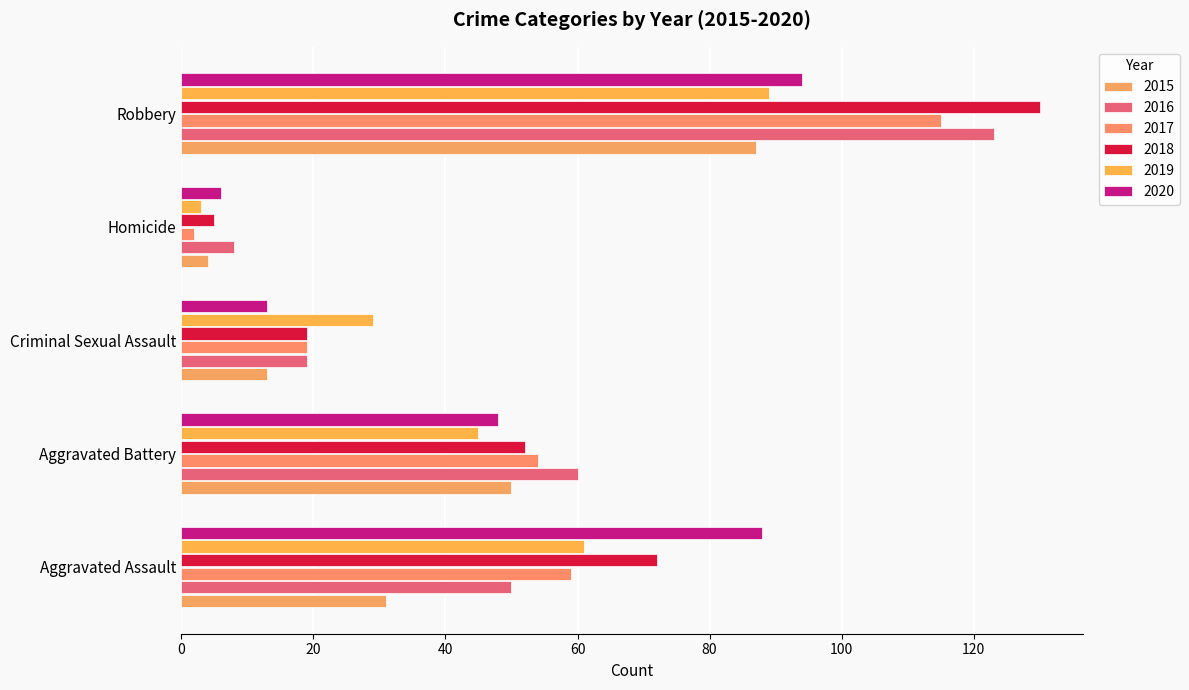

True or false: 2016 has a value of 34 at Criminal Sexual Assault.

False